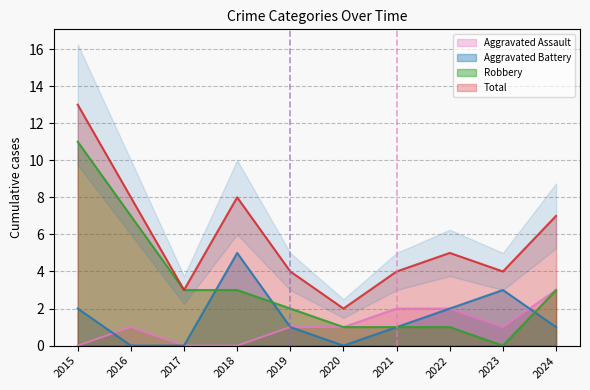

How many intersections are there between Robbery and Aggravated Battery?

3